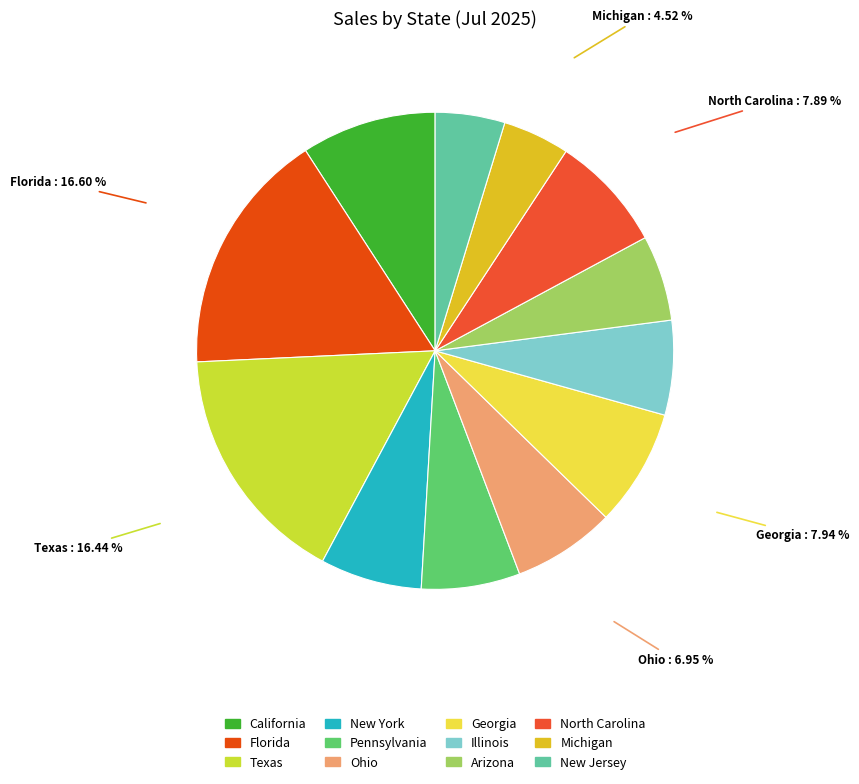

To the nearest percent, what is the difference between the Florida and North Carolina slice percentages?

9%